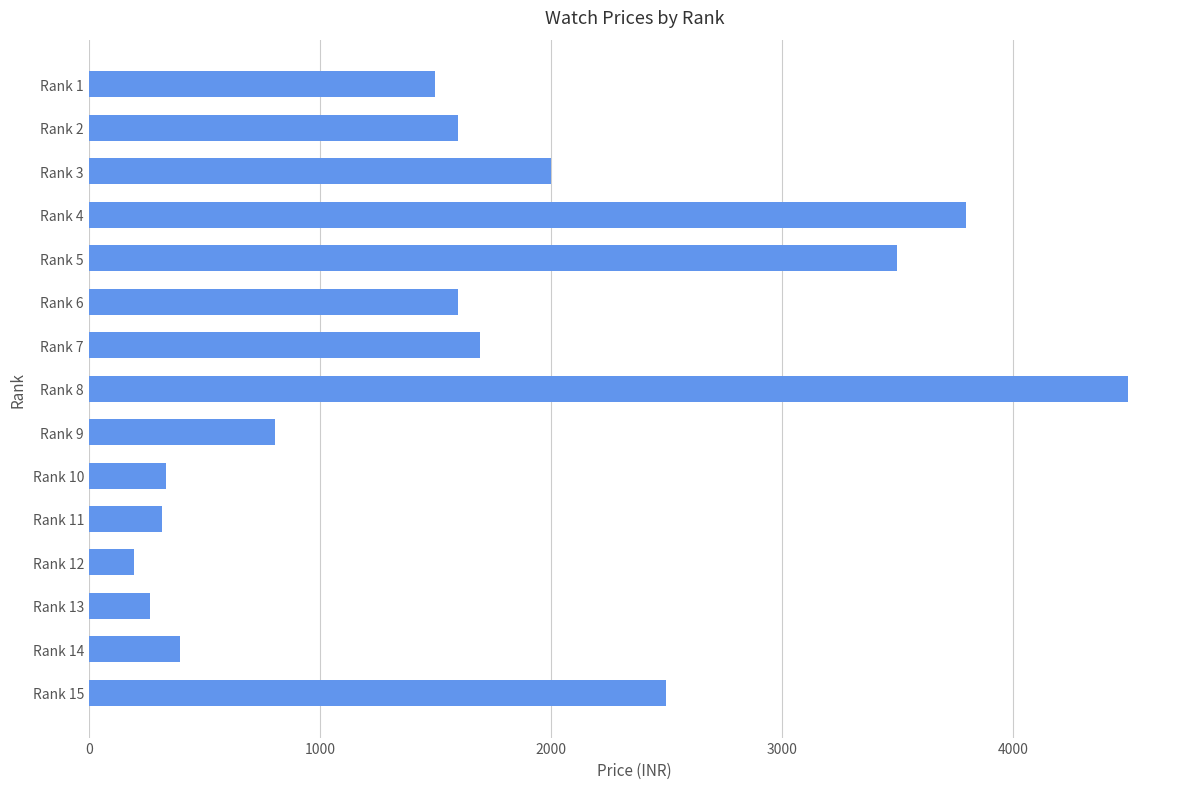

What is the average value?

1667